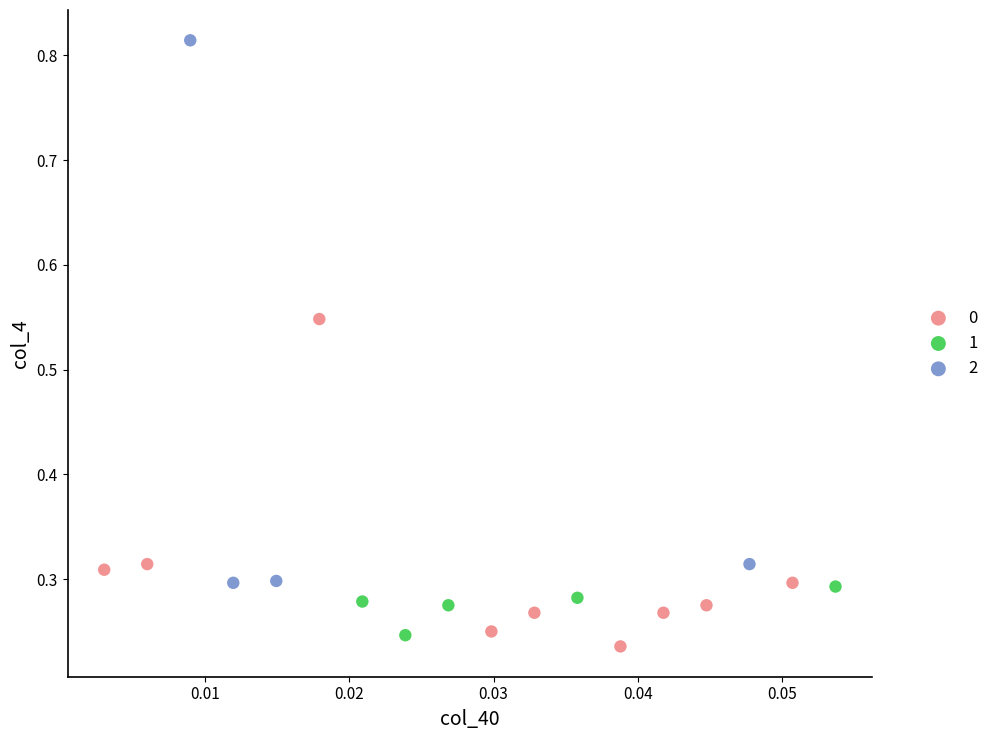

Which series reaches the maximum Y coordinate?

2